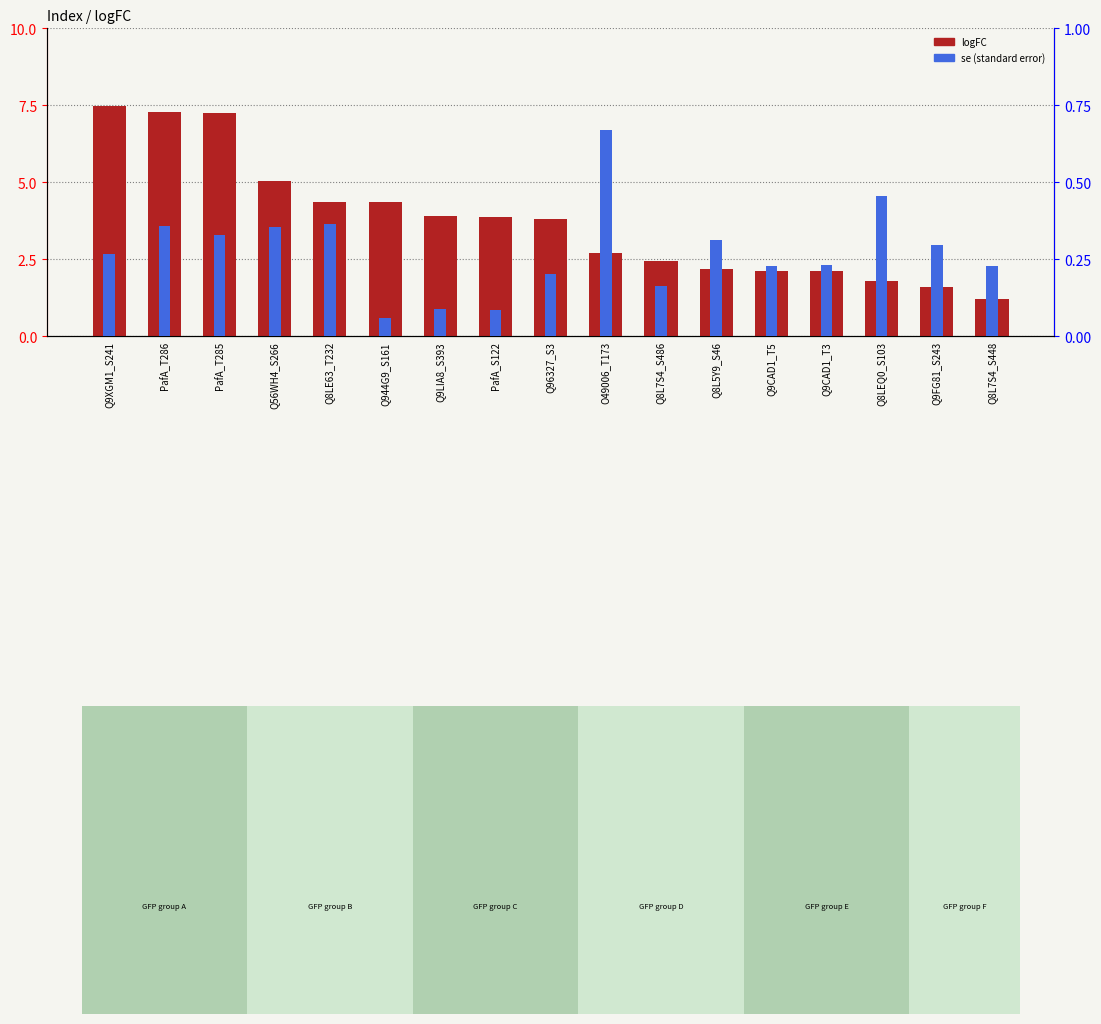

What is the sum of the se values at PafA_S122 and Q9LIA8_S393?

0.2